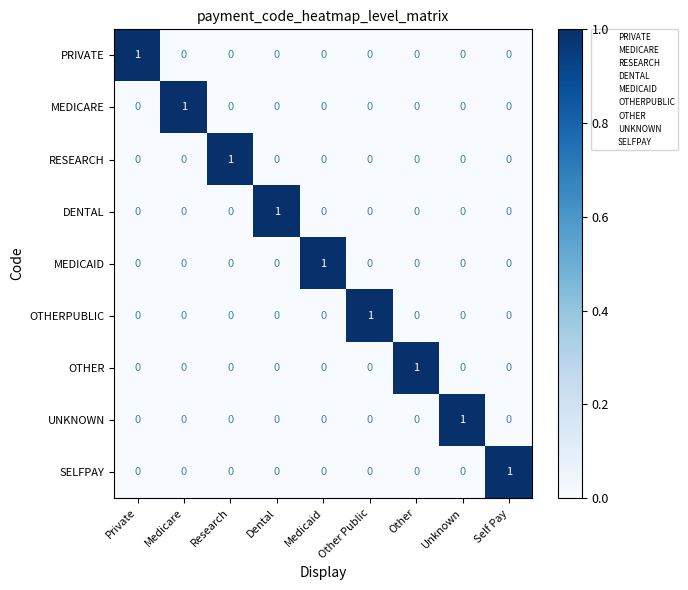

At how many categories does at least one series exceed 0?

9